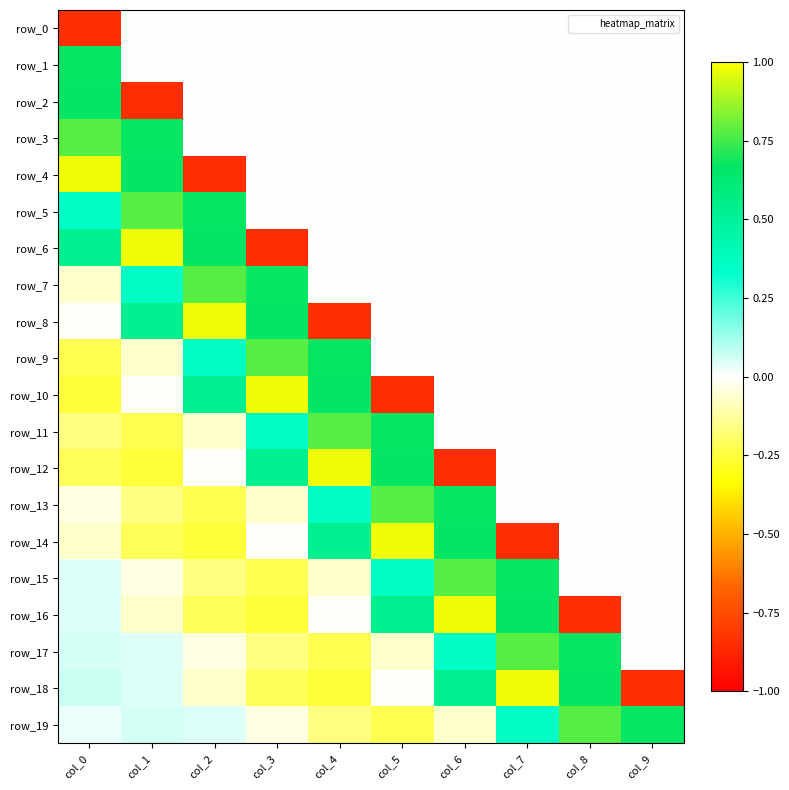

Reading left to right, extract all data points from this chart.

row_0: -0.8	0.0	0.0	0.0	0.0	0.0	0.0	0.0	0.0	0.0
row_1: 0.7	0.0	0.0	0.0	0.0	0.0	0.0	0.0	0.0	0.0
row_2: 0.7	-0.8	0.0	0.0	0.0	0.0	0.0	0.0	0.0	0.0
row_3: 0.8	0.7	0.0	0.0	0.0	0.0	0.0	0.0	0.0	0.0
row_4: 1.0	0.7	-0.8	0.0	0.0	0.0	0.0	0.0	0.0	0.0
row_5: 0.4	0.8	0.7	0.0	0.0	0.0	0.0	0.0	0.0	0.0
row_6: 0.5	1.0	0.7	-0.8	0.0	0.0	0.0	0.0	0.0	0.0
row_7: -0.1	0.4	0.8	0.7	0.0	0.0	0.0	0.0	0.0	0.0
row_8: -0.0	0.5	1.0	0.7	-0.8	0.0	0.0	0.0	0.0	0.0
row_9: -0.2	-0.1	0.4	0.8	0.7	0.0	0.0	0.0	0.0	0.0
row_10: -0.3	-0.0	0.5	1.0	0.7	-0.8	0.0	0.0	0.0	0.0
row_11: -0.2	-0.2	-0.1	0.4	0.8	0.7	0.0	0.0	0.0	0.0
row_12: -0.2	-0.3	-0.0	0.5	1.0	0.7	-0.8	0.0	0.0	0.0
row_13: -0.0	-0.2	-0.2	-0.1	0.4	0.8	0.7	0.0	0.0	0.0
row_14: -0.1	-0.2	-0.3	-0.0	0.5	1.0	0.7	-0.8	0.0	0.0
row_15: 0.0	-0.0	-0.2	-0.2	-0.1	0.4	0.8	0.7	0.0	0.0
row_16: 0.0	-0.1	-0.2	-0.3	-0.0	0.5	1.0	0.7	-0.8	0.0
row_17: 0.1	0.0	-0.0	-0.2	-0.2	-0.1	0.4	0.8	0.7	0.0
row_18: 0.1	0.0	-0.1	-0.2	-0.3	-0.0	0.5	1.0	0.7	-0.8
row_19: 0.0	0.1	0.0	-0.0	-0.2	-0.2	-0.1	0.4	0.8	0.7